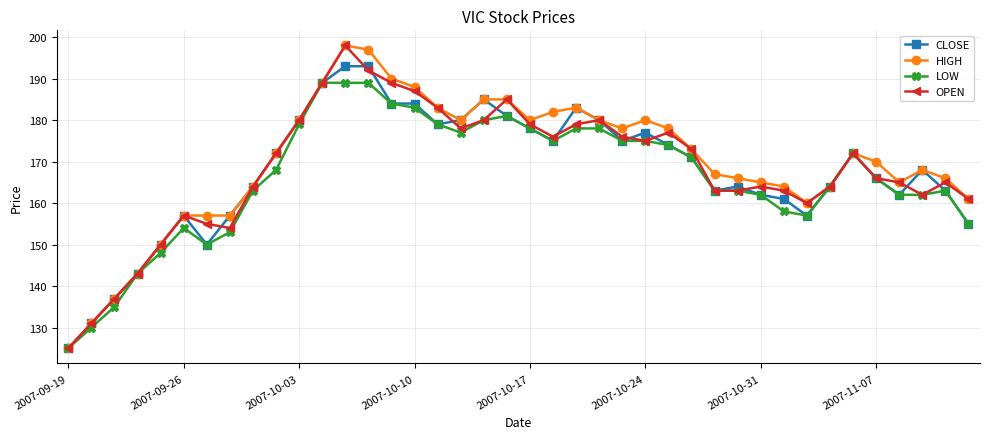

What are all the series names shown in the legend?

CLOSE, HIGH, LOW, OPEN